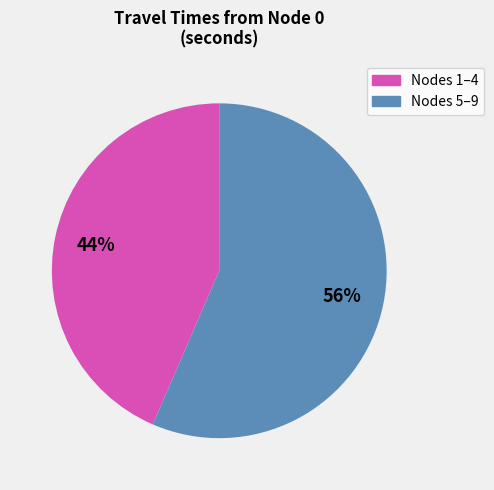

Does any single category account for the majority?

Yes